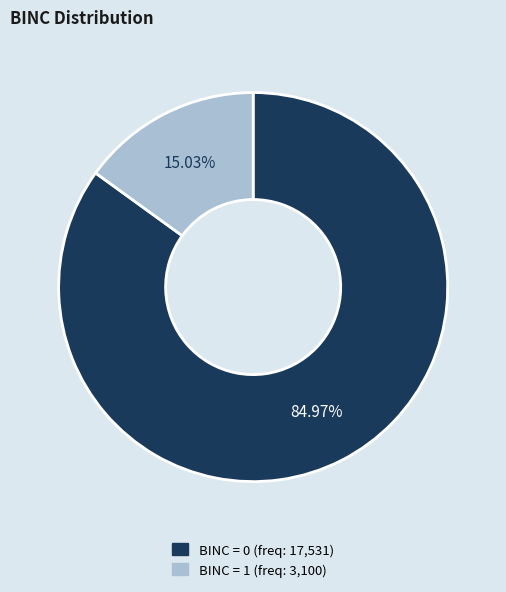

Is there a majority slice in this chart?

Yes